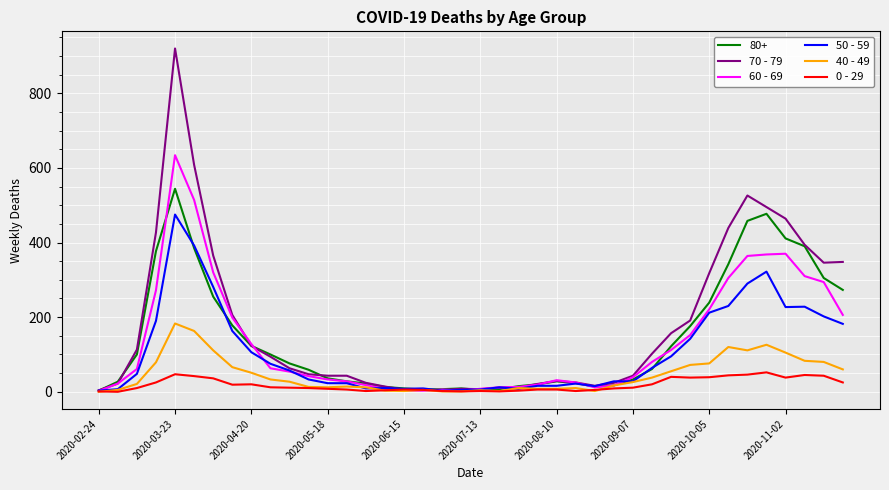

List the series in order of their peak value, highest first.

70 - 79, 60 - 69, 80+, 50 - 59, 40 - 49, 0 - 29